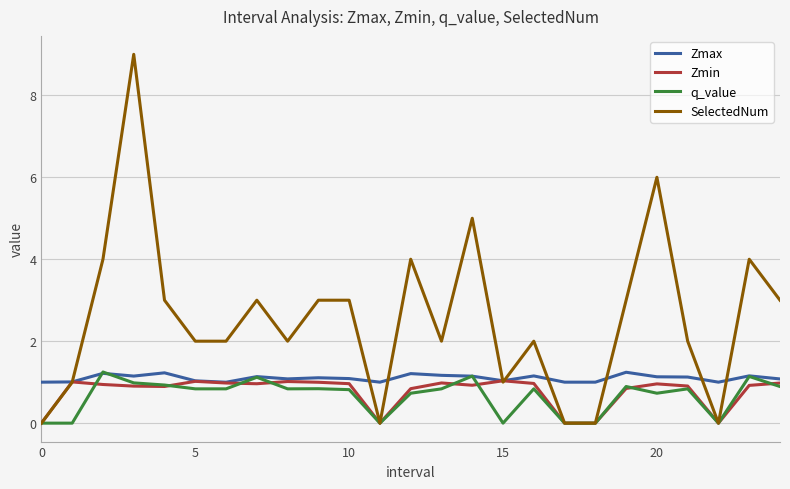

In Zmax, how many points are higher than both neighbors (excluding endpoints)?

8